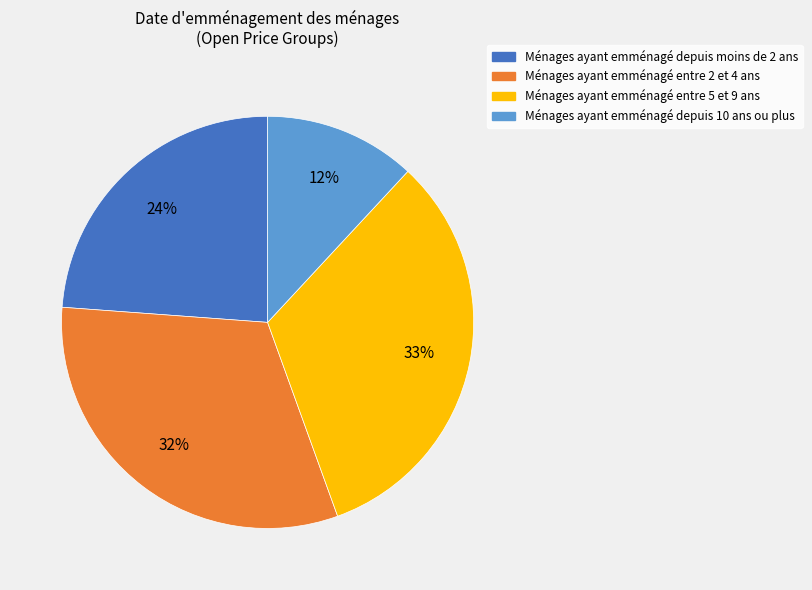

Which category has the smallest portion of the pie?

Ménages ayant emménagé depuis 10 ans ou plus